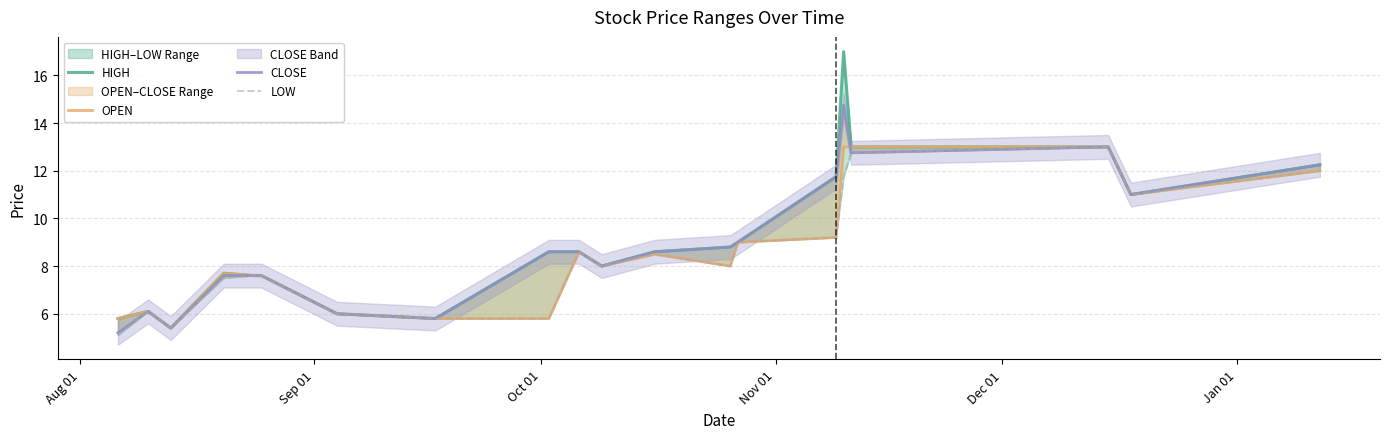

In LOW, how many points are lower than both neighbors (excluding endpoints)?

4